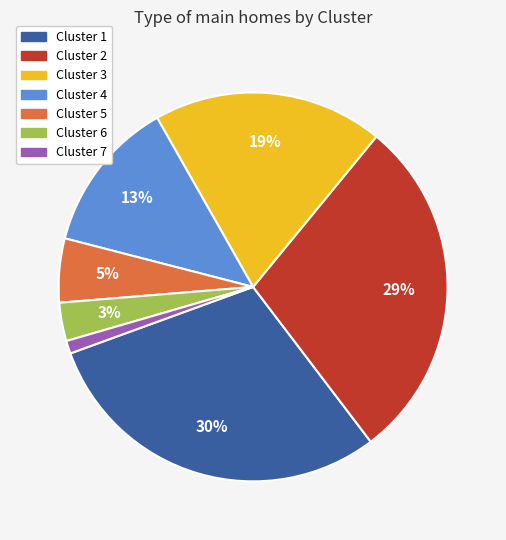

Which has a higher value, Cluster 5 or Cluster 3?

Cluster 3